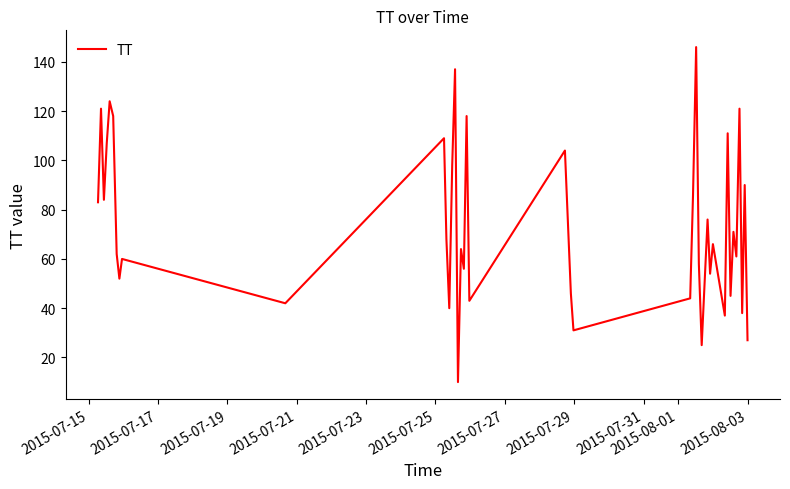

What is the smallest value displayed?

10